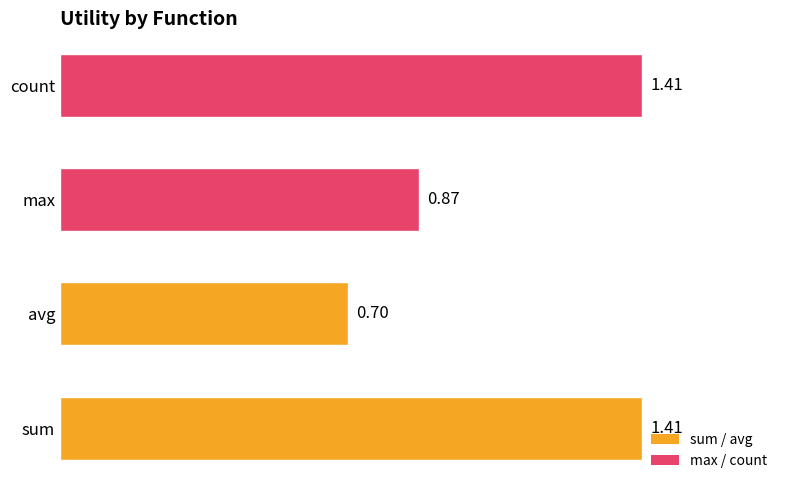

What is the sum of all values?

4.4